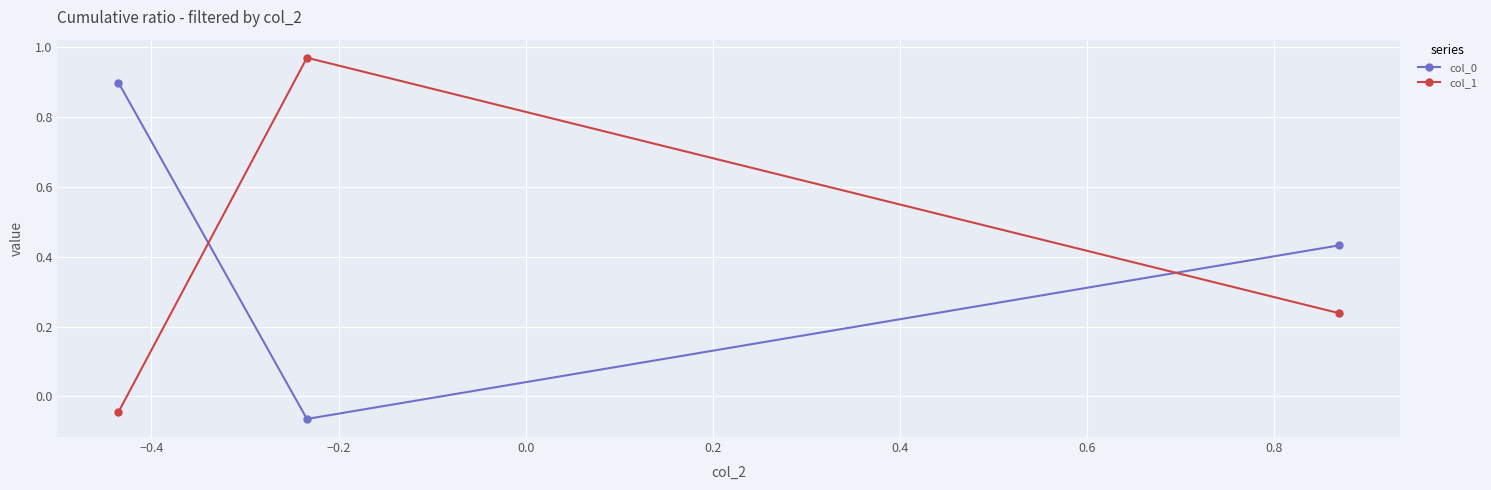

What is the difference between the maximum and second lowest values in the col_0 series?

0.5